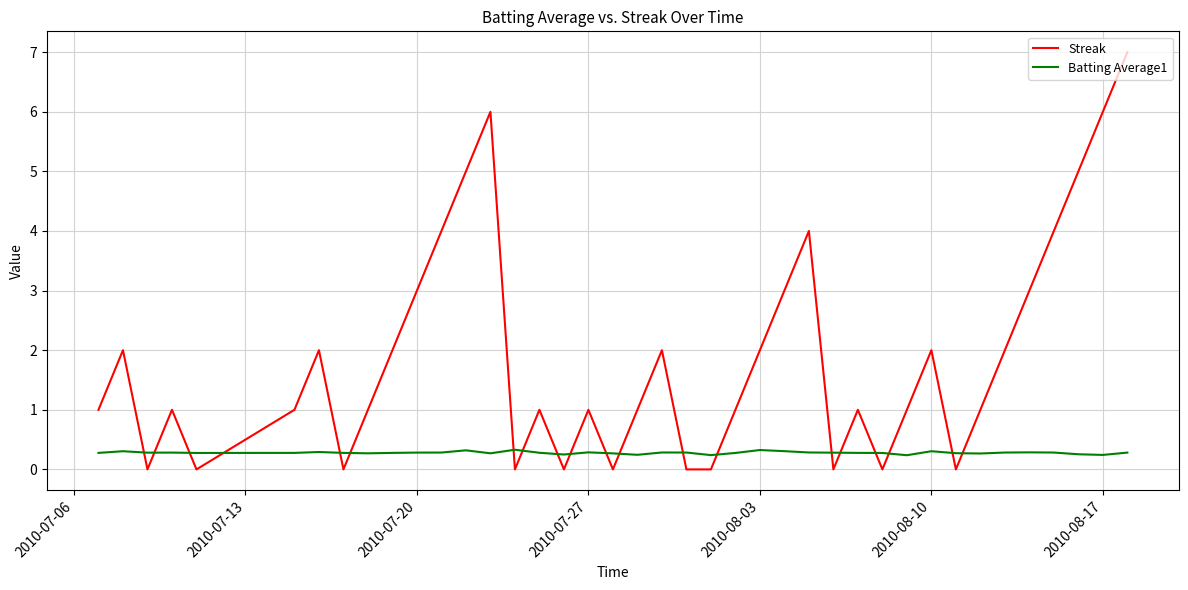

What is the lowest value of the Batting Average1 series?

0.2